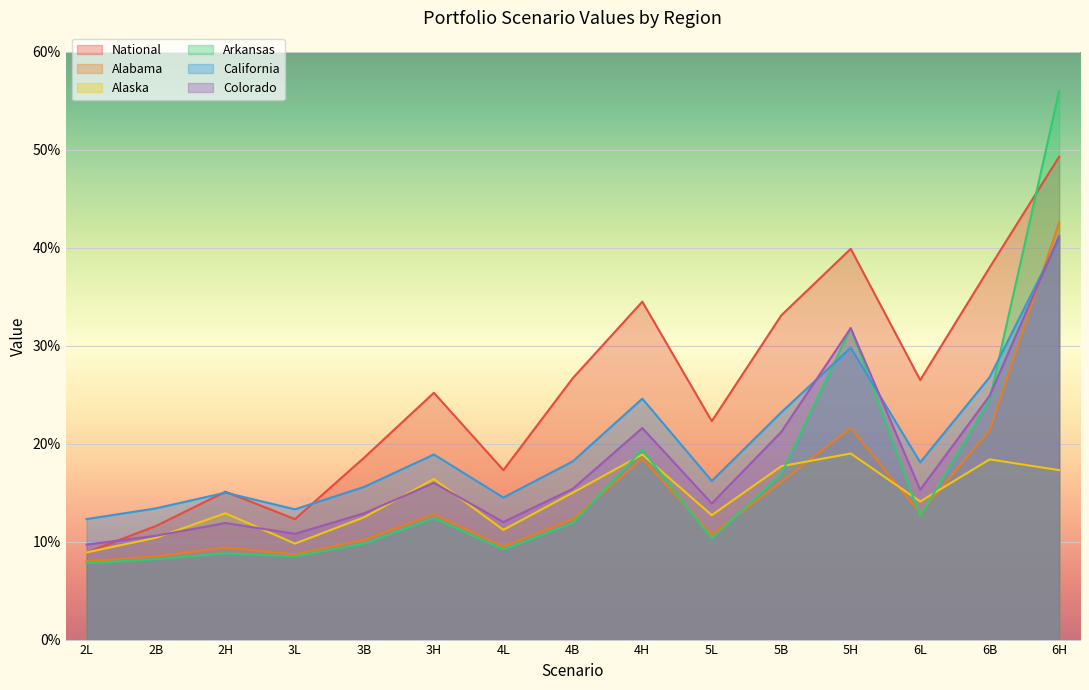

Which category has the lowest value in the Alabama series?

2L